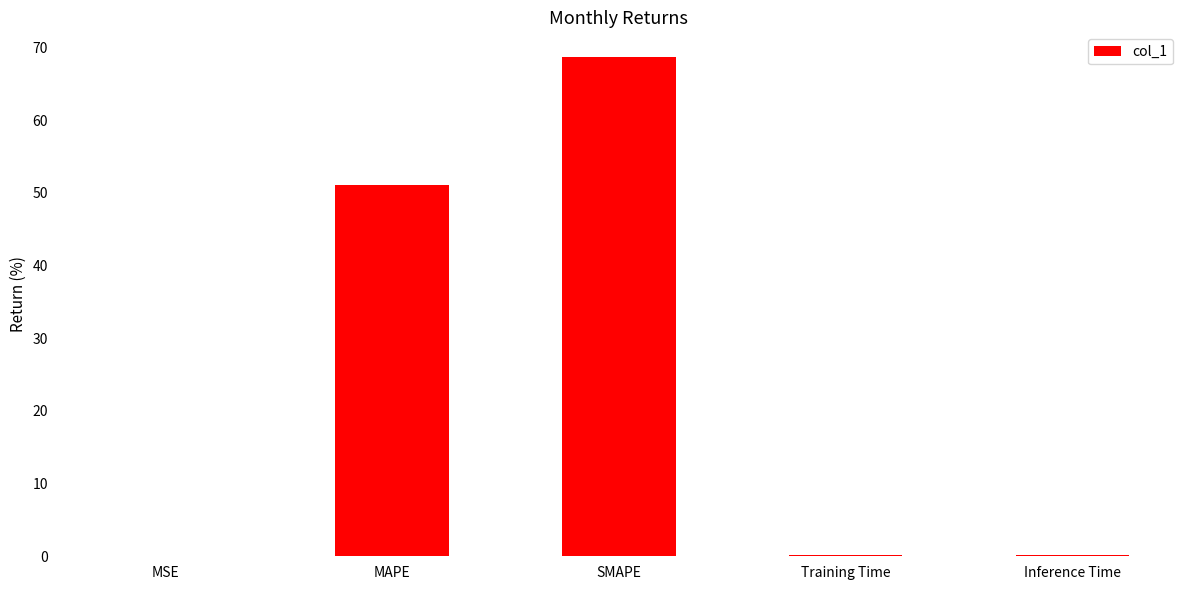

True or false: the data shows 84.1 at MAPE.

False